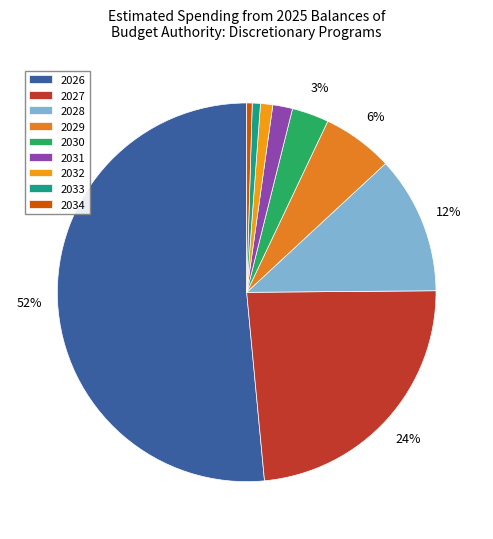

Between 2026 and 2031, which is larger?

2026